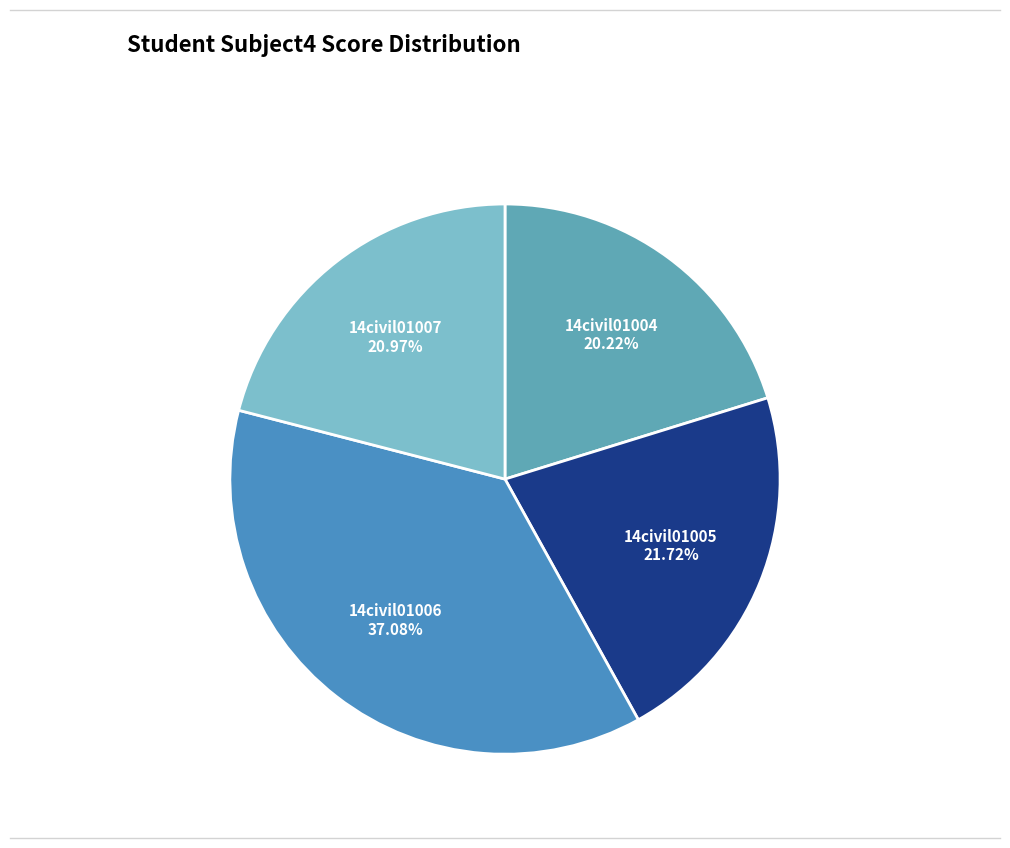

What percentage is NOT represented by 14civil01005?

78.3%